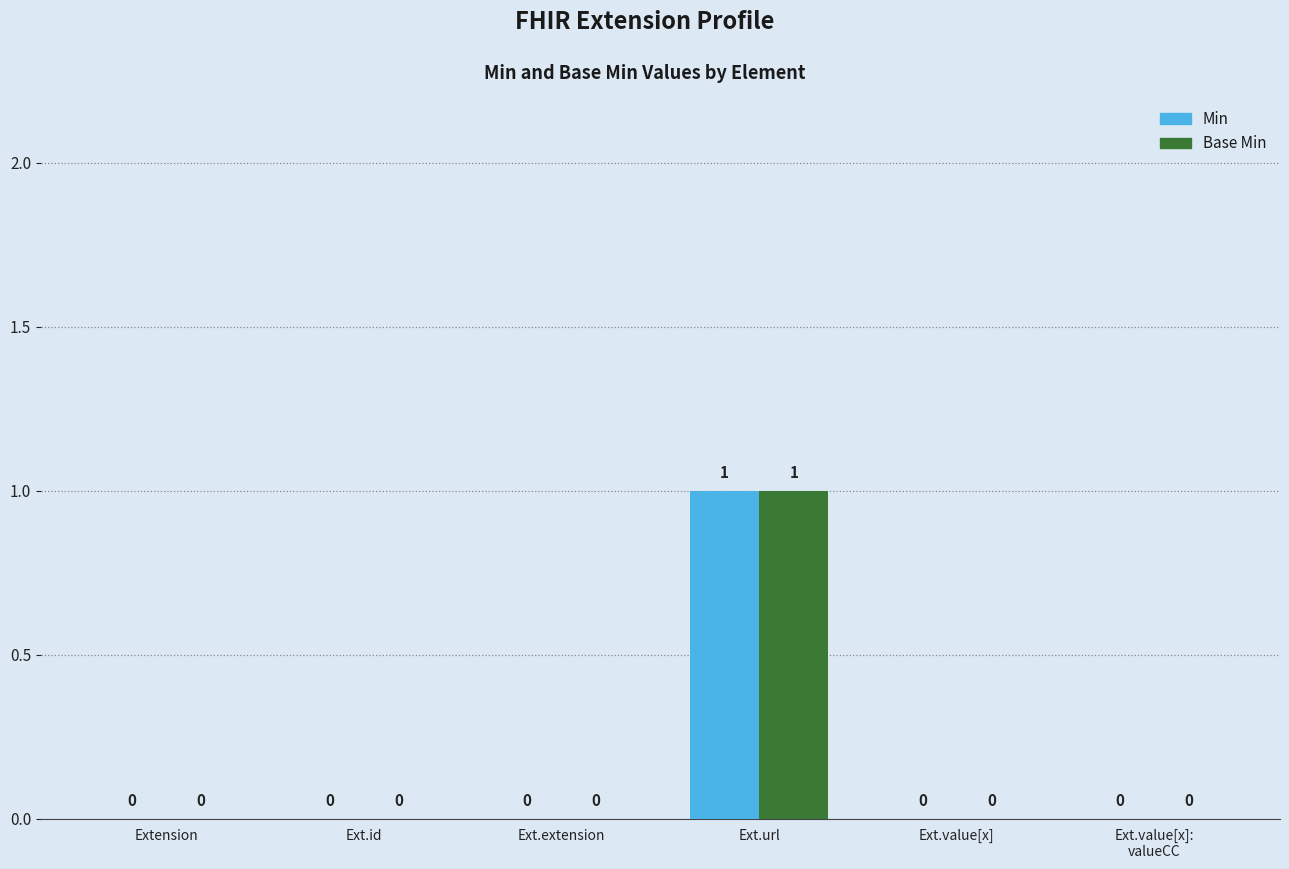

Are the bars horizontal?

No